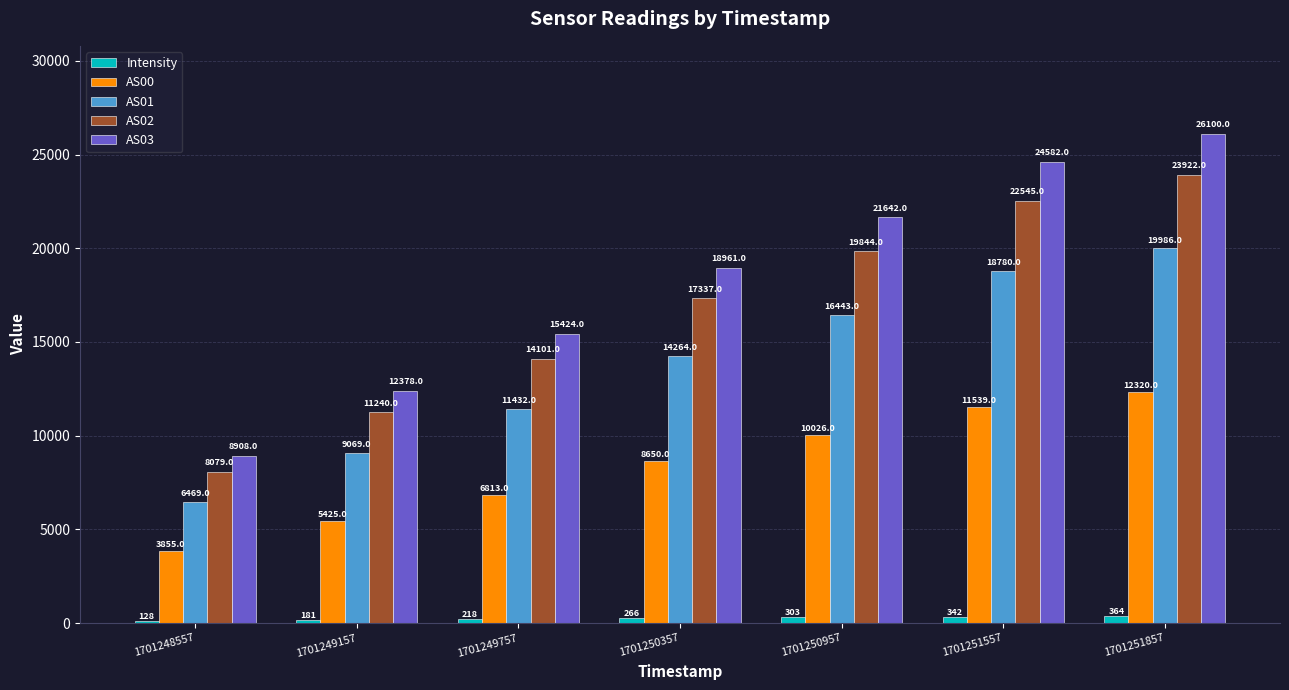

Rank the series by their maximum value, from highest to lowest.

AS03, AS02, AS01, AS00, Intensity